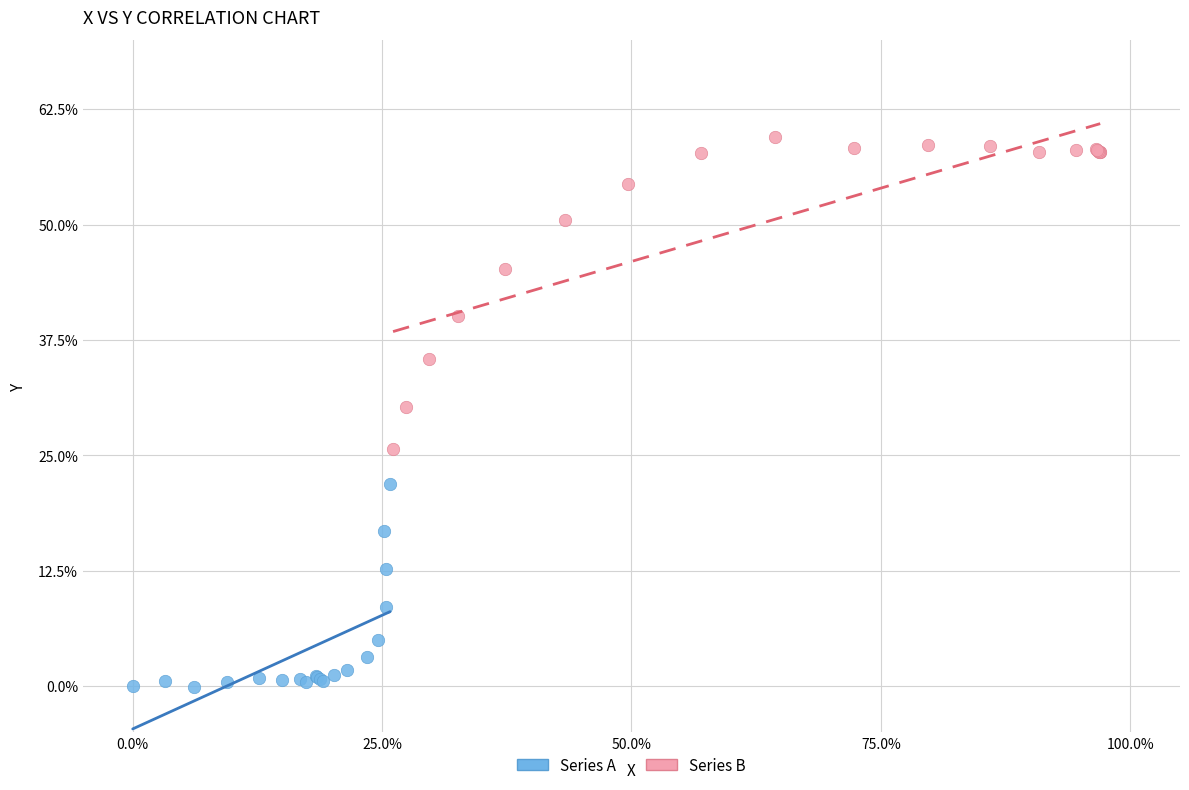

Which series reaches the minimum Y coordinate?

Series A